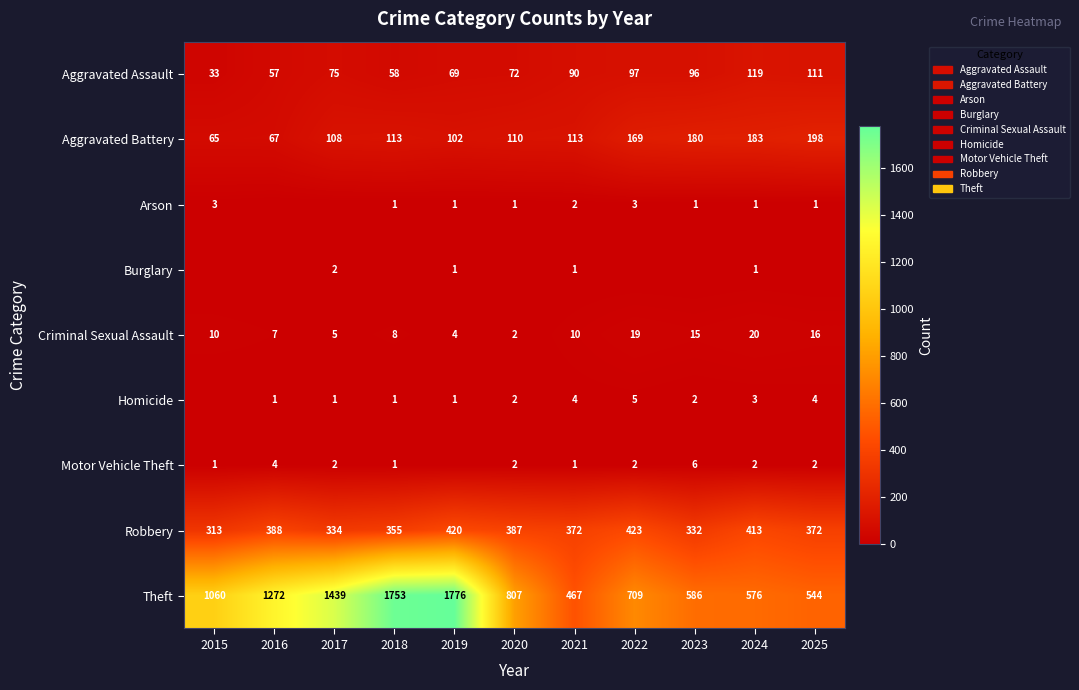

What is the sum of all Criminal Sexual Assault values?

116